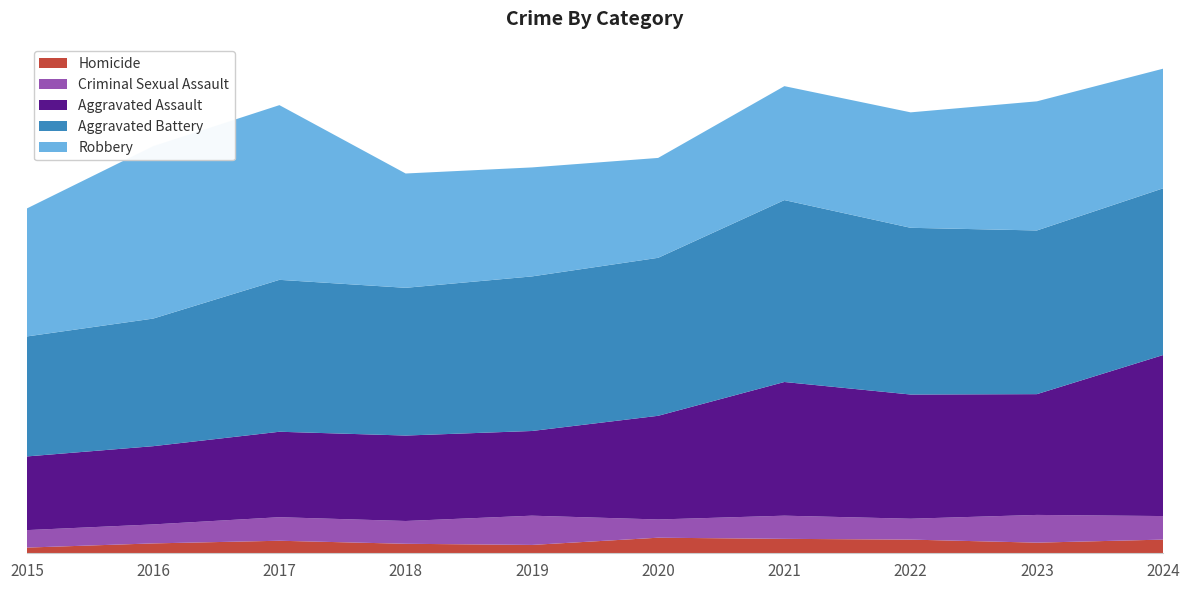

Reading right to left, transcribe all the data shown in this chart.

Homicide: 36	28	36	38	41	22	25	33	26	15
Criminal Sexual Assault: 62	73	55	61	48	77	60	62	50	46
Aggravated Assault: 424	318	327	352	273	223	225	225	206	194
Aggravated Battery: 439	431	439	479	416	407	389	400	336	316
Robbery: 315	340	304	300	263	287	301	460	454	337